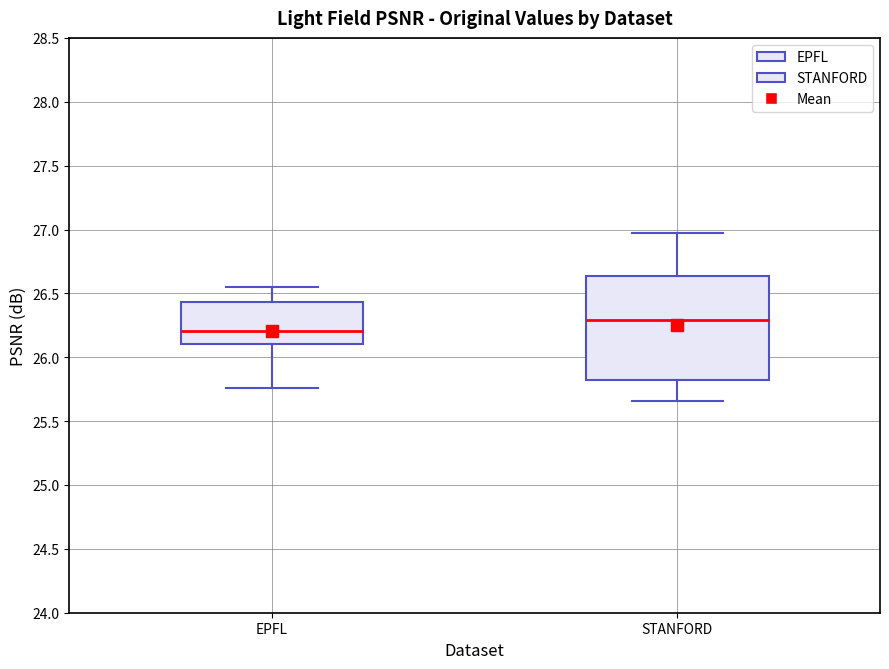

Reading left to right, read every box against the y-axis: the position of its median line, the range the box covers, and the ends of its whiskers. The values are not printed on the chart, so give them approximately, as read against the axis.

EPFL: median 26.20, box 26.10 to 26.45, whiskers 25.75 to 26.55
STANFORD: median 26.30, box 25.80 to 26.65, whiskers 25.65 to 26.95